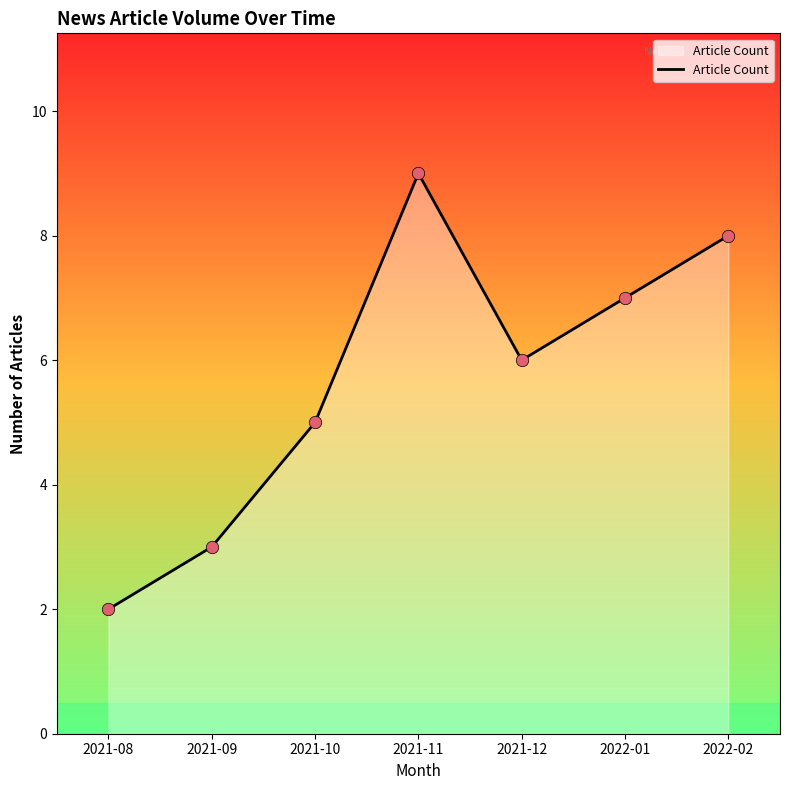

What is the change in value from 2021-09 to 2021-11?

+6